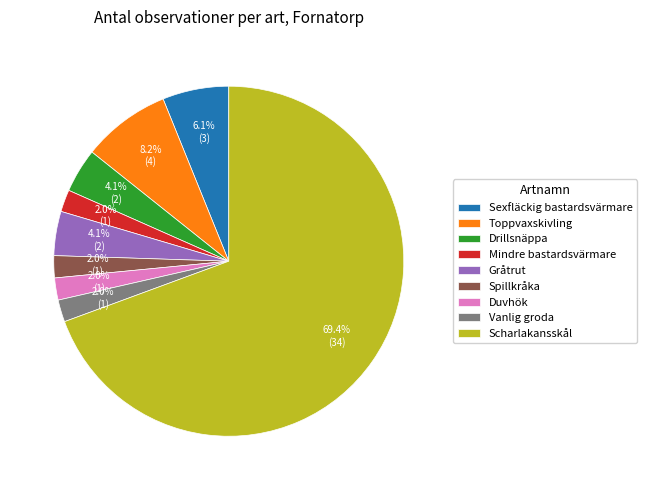

True or false: Mindre bastardsvärmare accounts for 2% of the total.

True